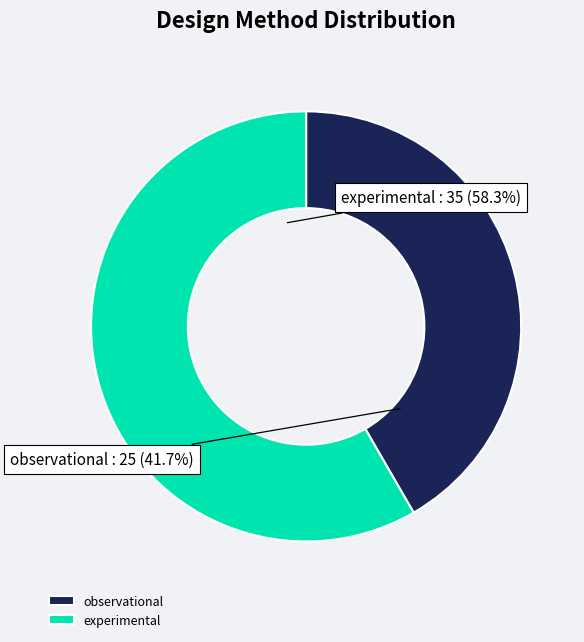

To the nearest percent, what is the difference between the experimental and observational slice percentages?

17%